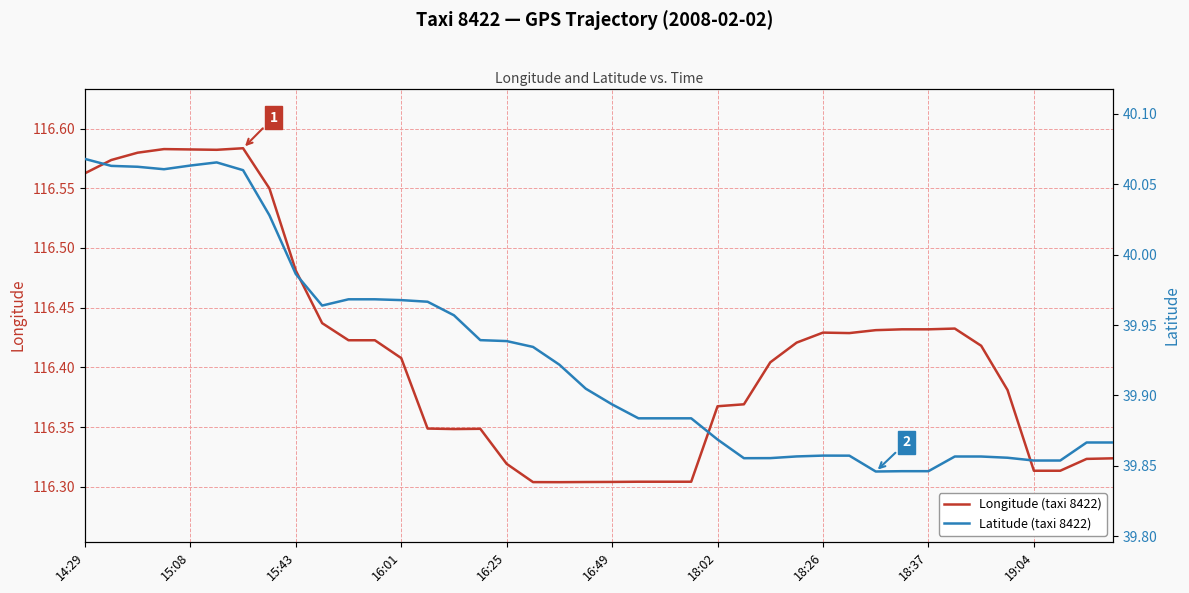

Between 32 and 35, which series saw the biggest shift?

Longitude (taxi 8422)